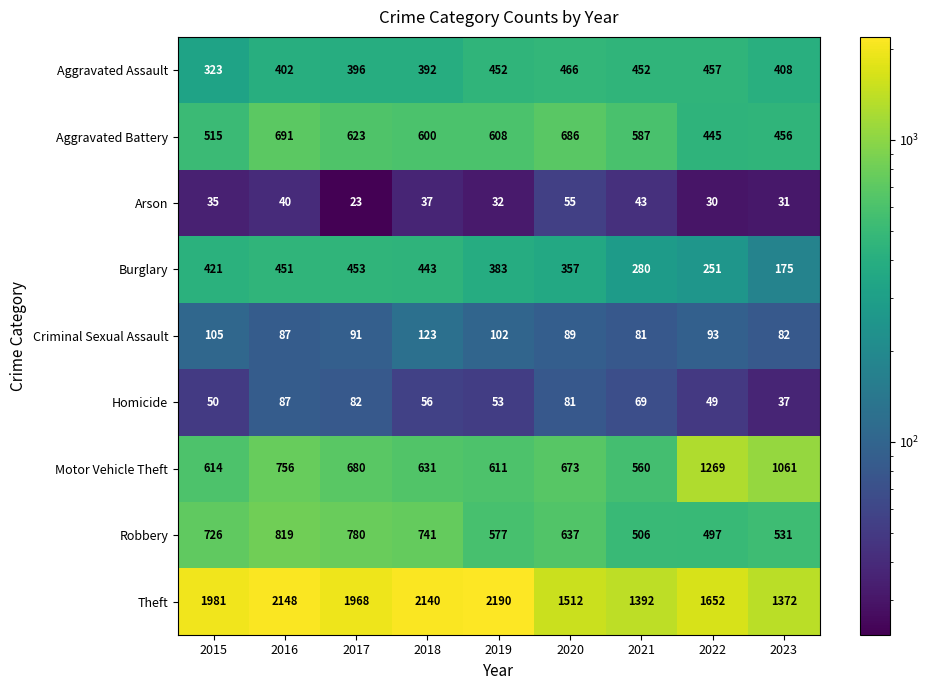

What is the average value of the Arson series?

36